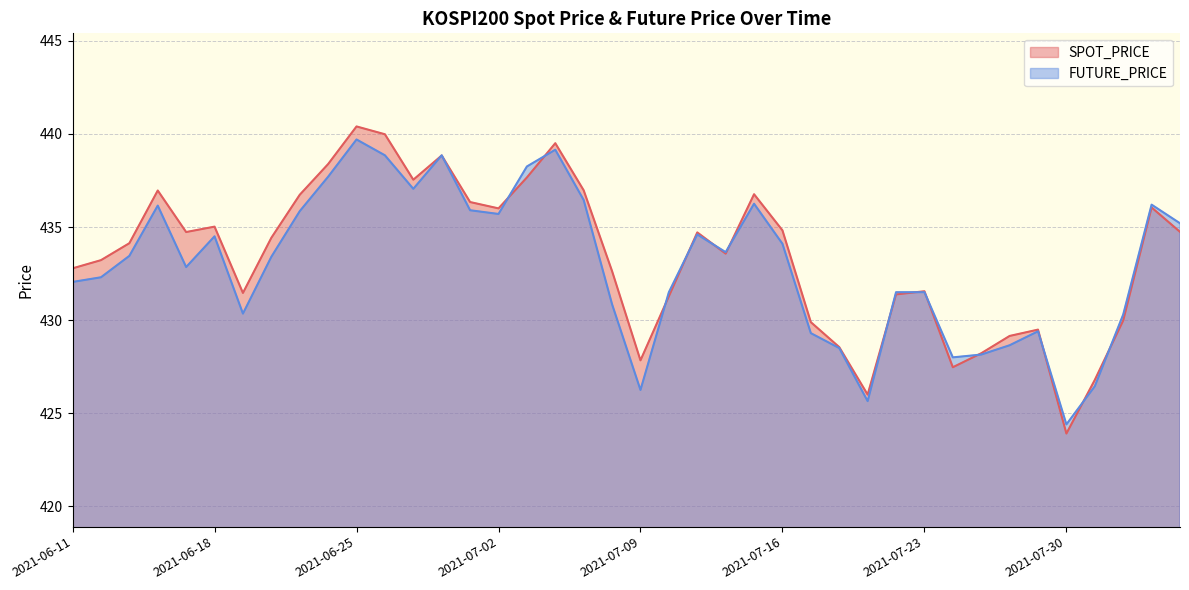

Between 2021-07-09 and 2021-07-28, which is larger?

2021-07-28